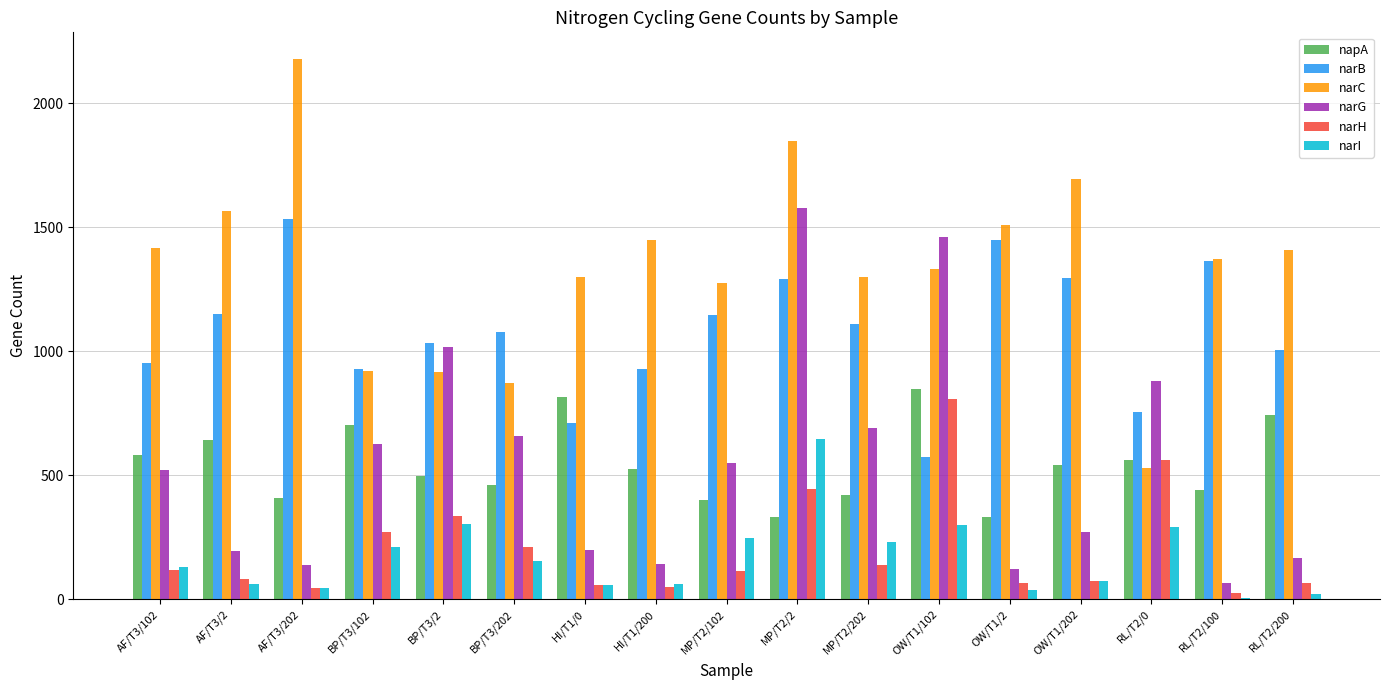

What are all the series names shown in the legend?

napA, narB, narC, narG, narH, narI